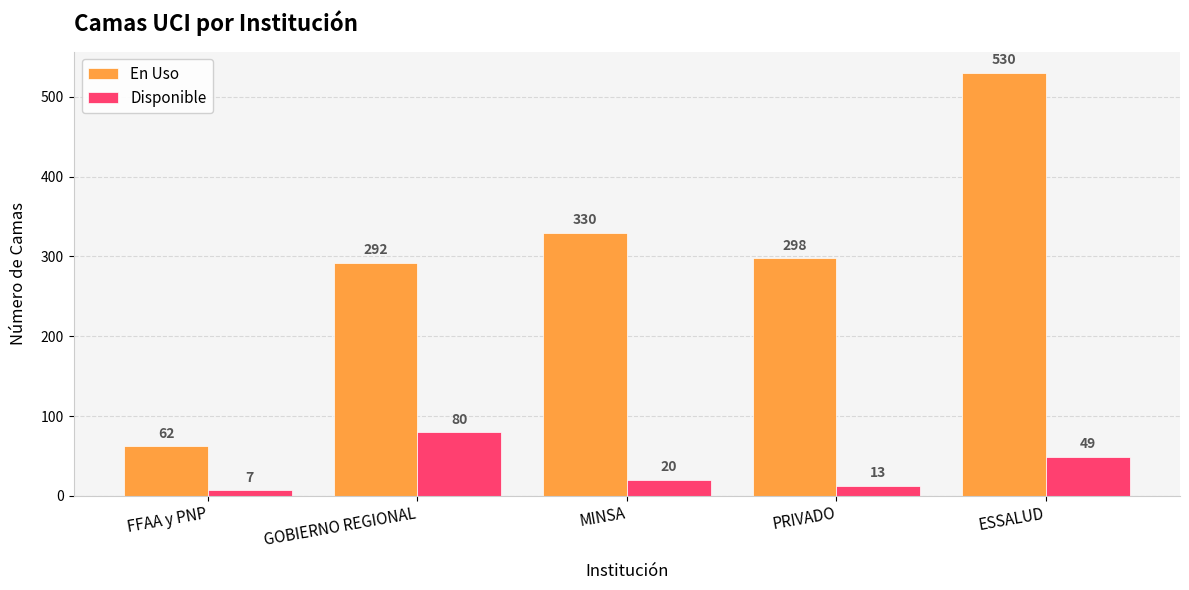

Reading right to left, list all the values displayed in this chart.

En Uso: 530	298	330	292	62
Disponible: 49	13	20	80	7